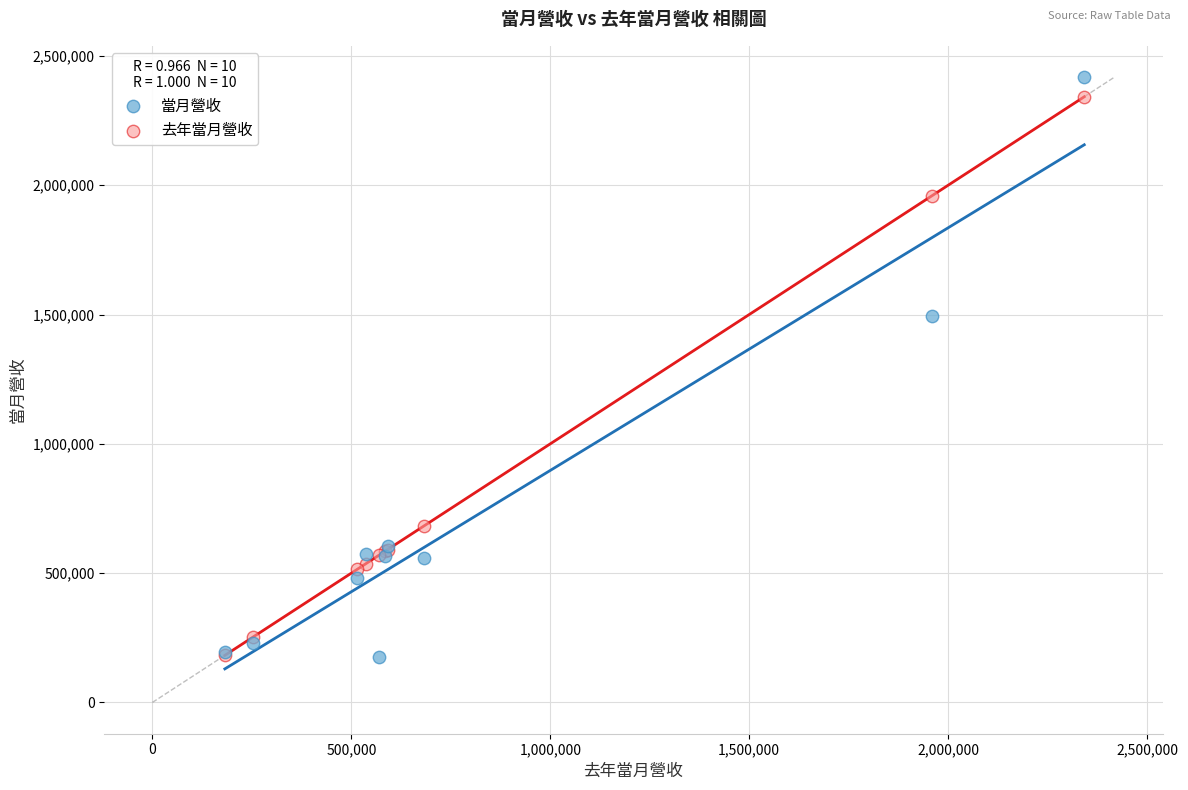

In the 去年當月營收 series, what Y value is closest to 1262072?

681646